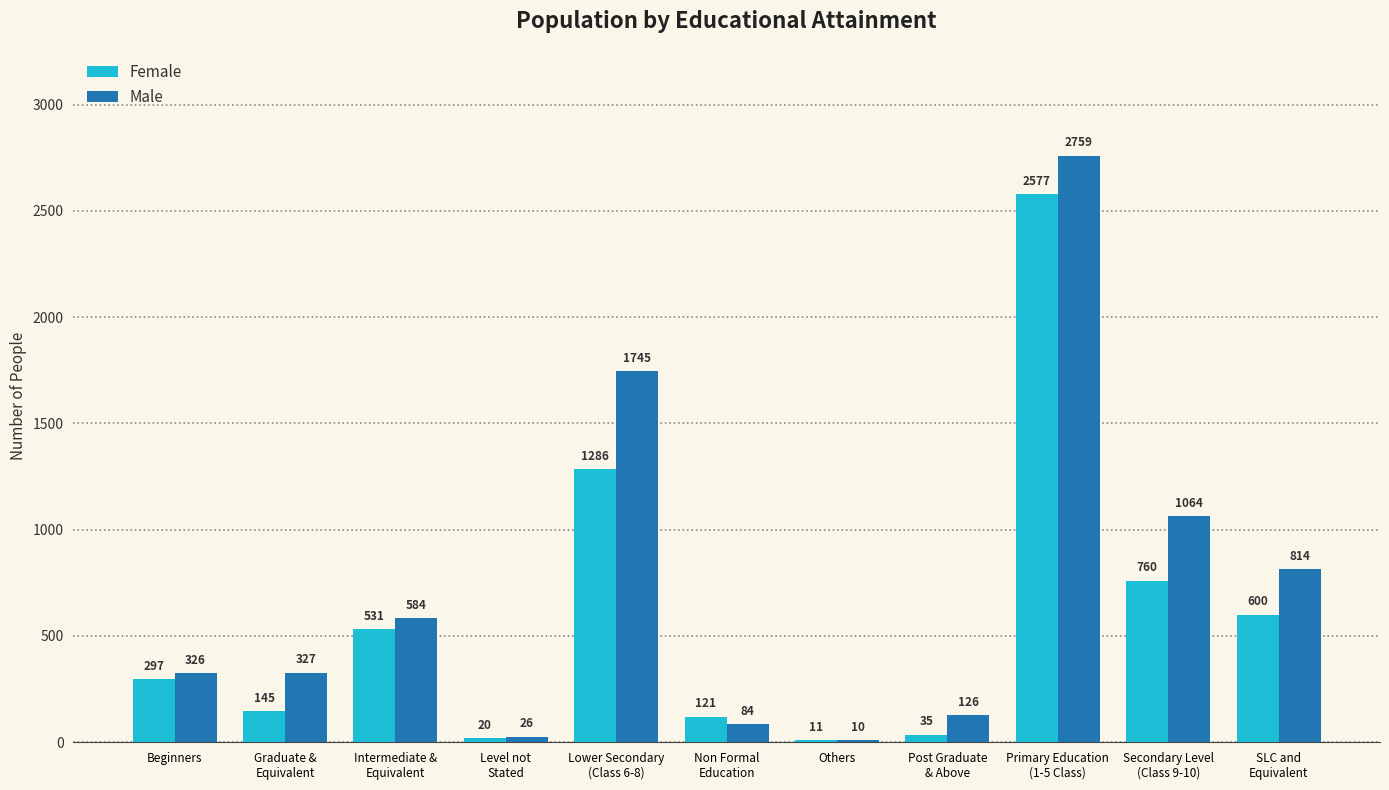

Reading right to left, transcribe all the data shown in this chart.

Female: SLC and
Equivalent=600	Secondary Level
(Class 9-10)=760	Primary Education
(1-5 Class)=2577	Post Graduate
& Above=35	Others=11	Non Formal
Education=121	Lower Secondary
(Class 6-8)=1286	Level not
Stated=20	Intermediate &
Equivalent=531	Graduate &
Equivalent=145	Beginners=297
Male: SLC and
Equivalent=814	Secondary Level
(Class 9-10)=1064	Primary Education
(1-5 Class)=2759	Post Graduate
& Above=126	Others=10	Non Formal
Education=84	Lower Secondary
(Class 6-8)=1745	Level not
Stated=26	Intermediate &
Equivalent=584	Graduate &
Equivalent=327	Beginners=326